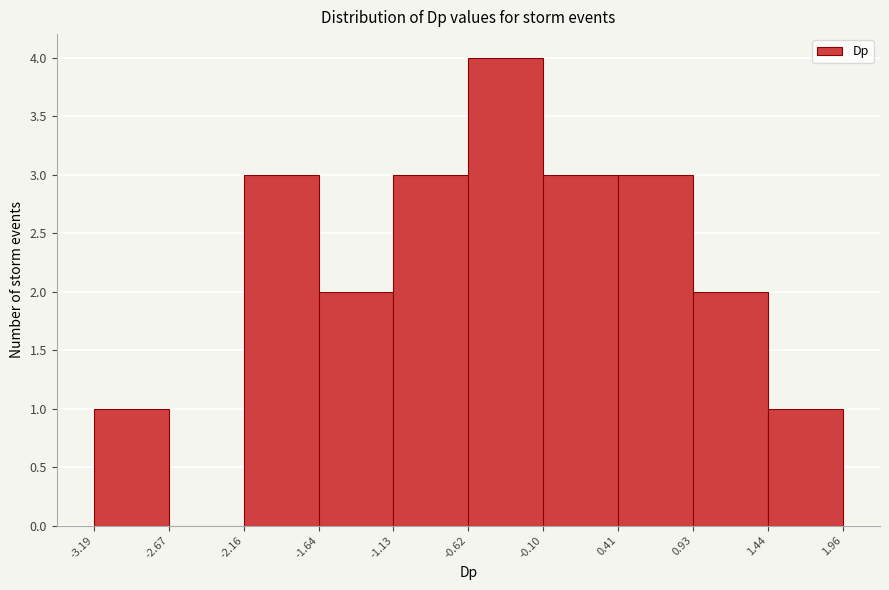

What is the height of the bar covering -1.13 to -0.62 on the x-axis? The values are not printed on the chart, so give them approximately, as read against the axis.

3